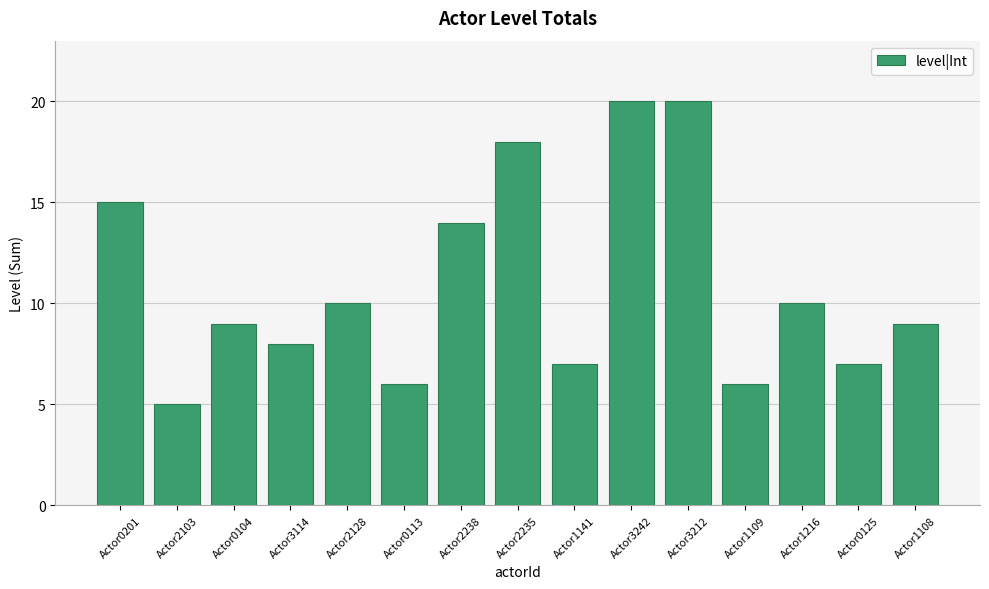

Approximately how many times larger is the value at Actor0201 compared to Actor1141?

2.1